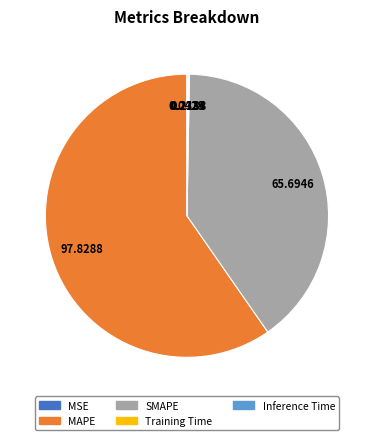

What is the largest slice in the pie chart?

MAPE